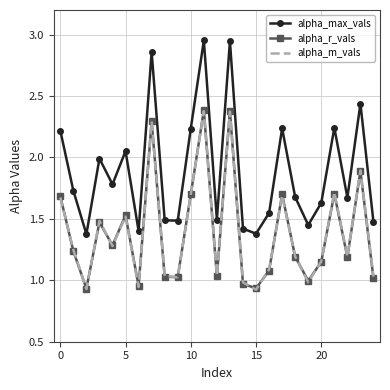

True or false: alpha_r_vals and alpha_max_vals intersect in this chart.

False